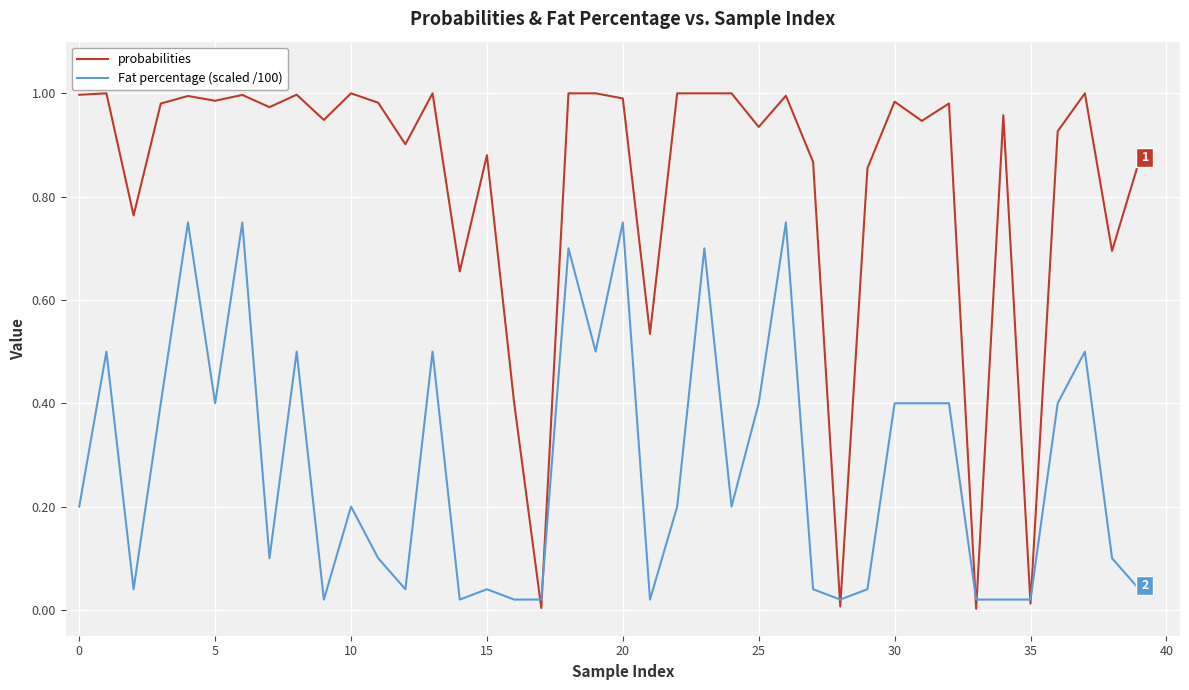

Which series has the widest spread of values?

probabilities